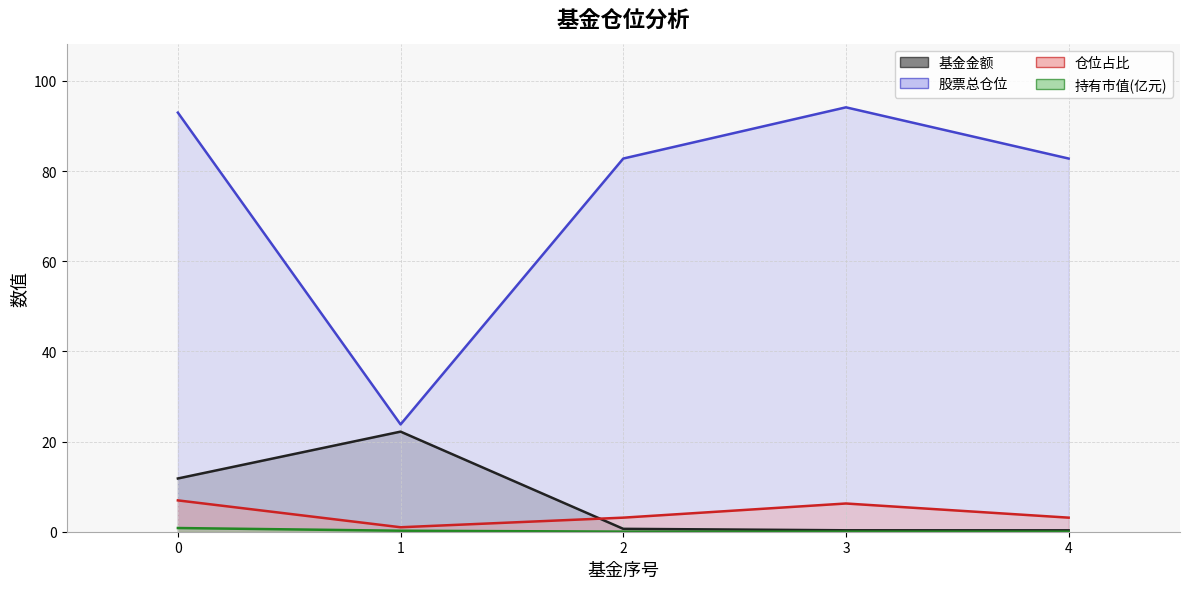

The 持有市值(亿元) series shows 0.0 at 3. True or false?

False